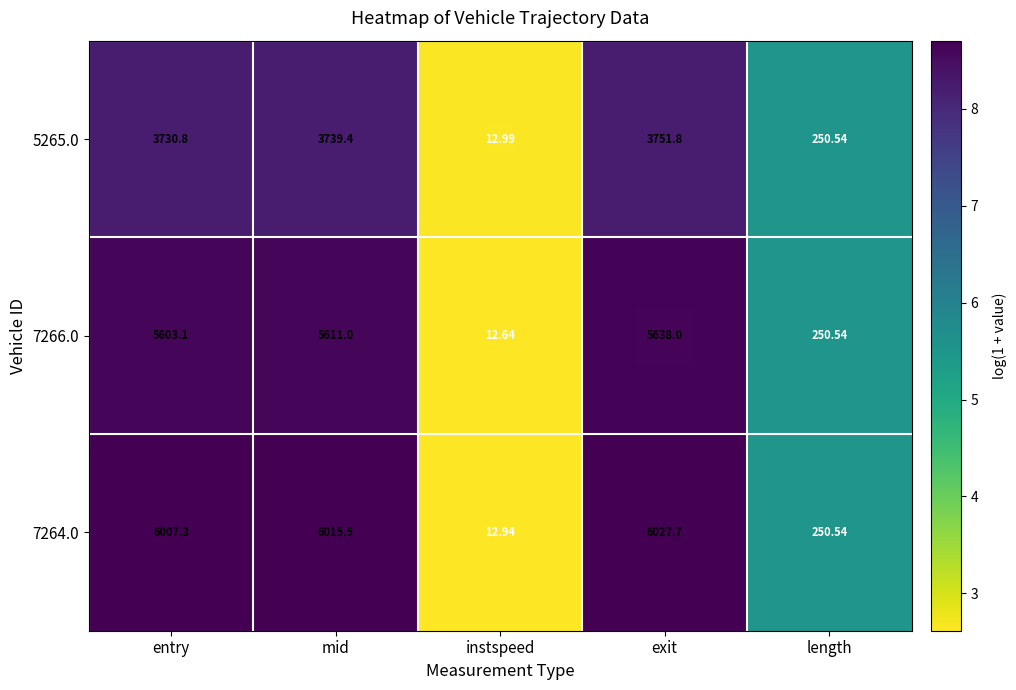

At which category is the sum across all series the highest?

exit